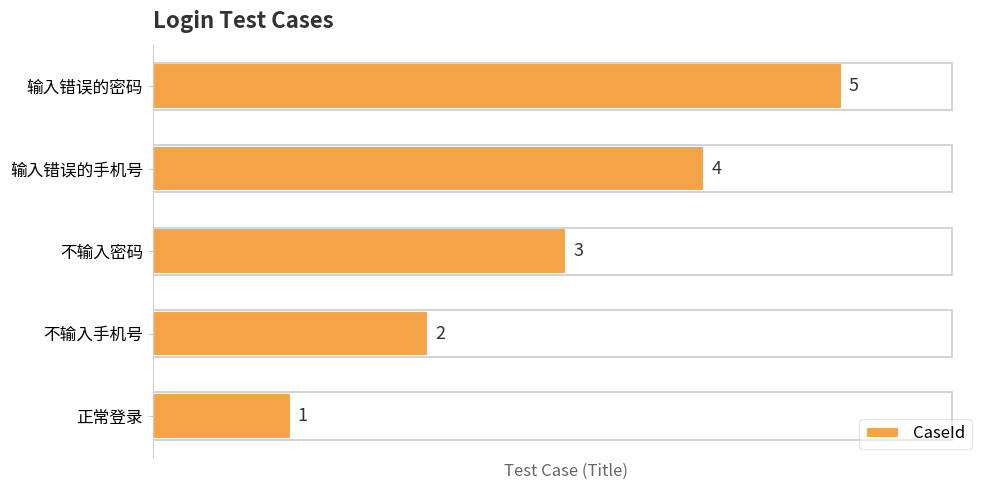

Which has a higher value, 输入错误的密码 or 不输入密码?

输入错误的密码